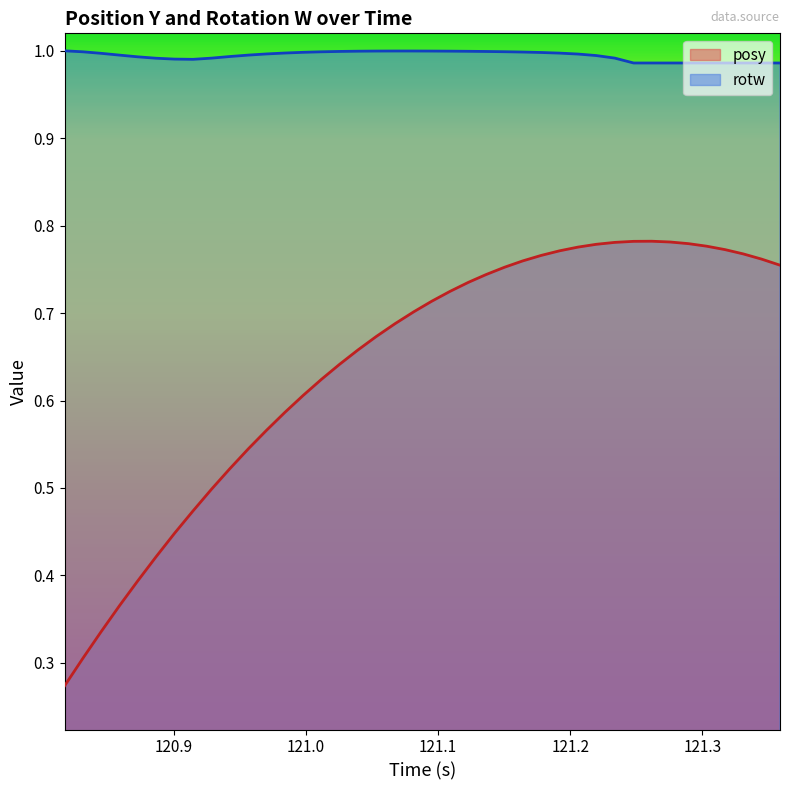

Rank the series by their maximum value, from highest to lowest.

rotw, posy